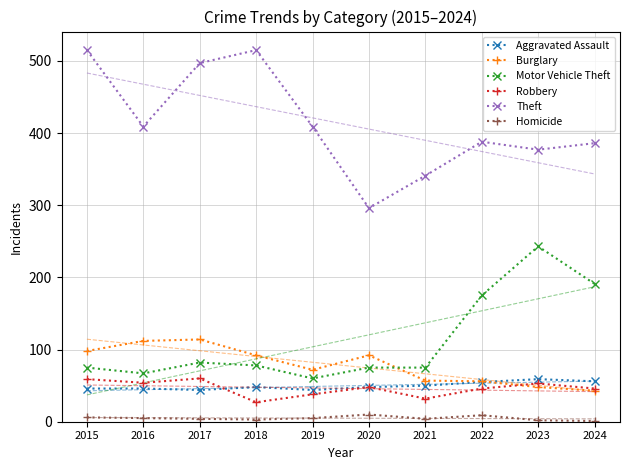

How many values in the Homicide series exceed 5?

3